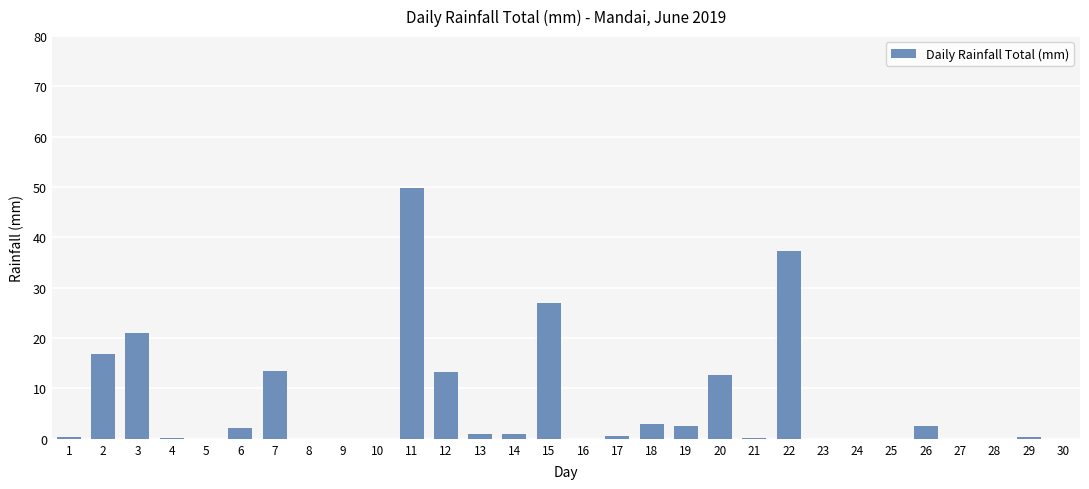

What is the greatest value displayed?

49.8